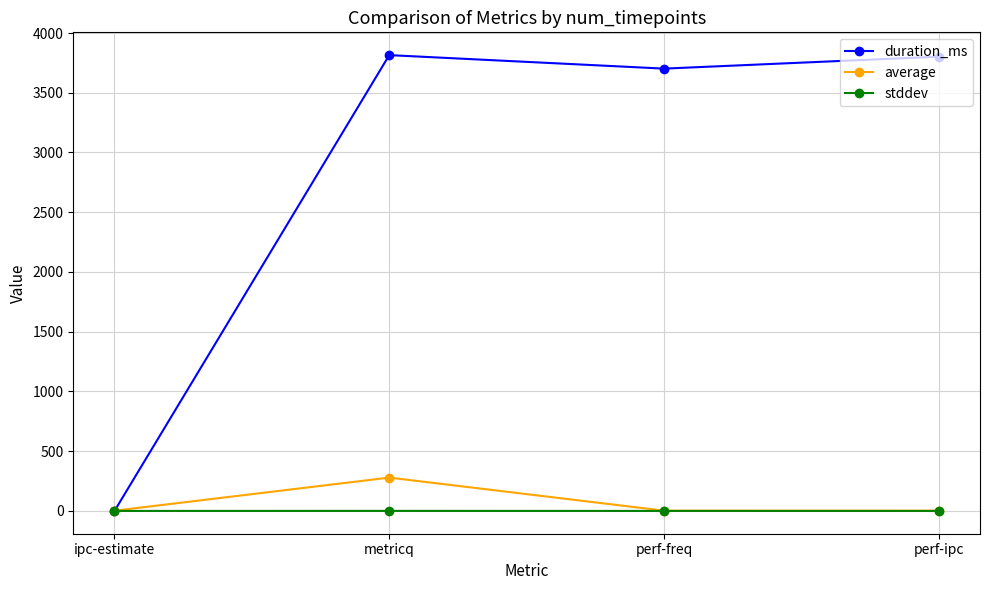

What is the difference between the highest and lowest values at perf-freq?

3702.0